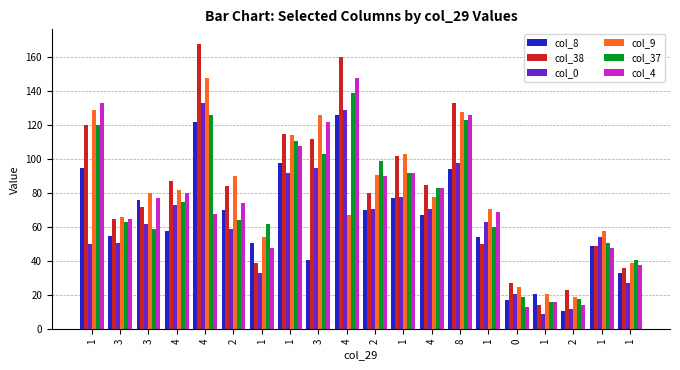

What are all the series names shown in the legend?

col_8, col_38, col_0, col_9, col_37, col_4